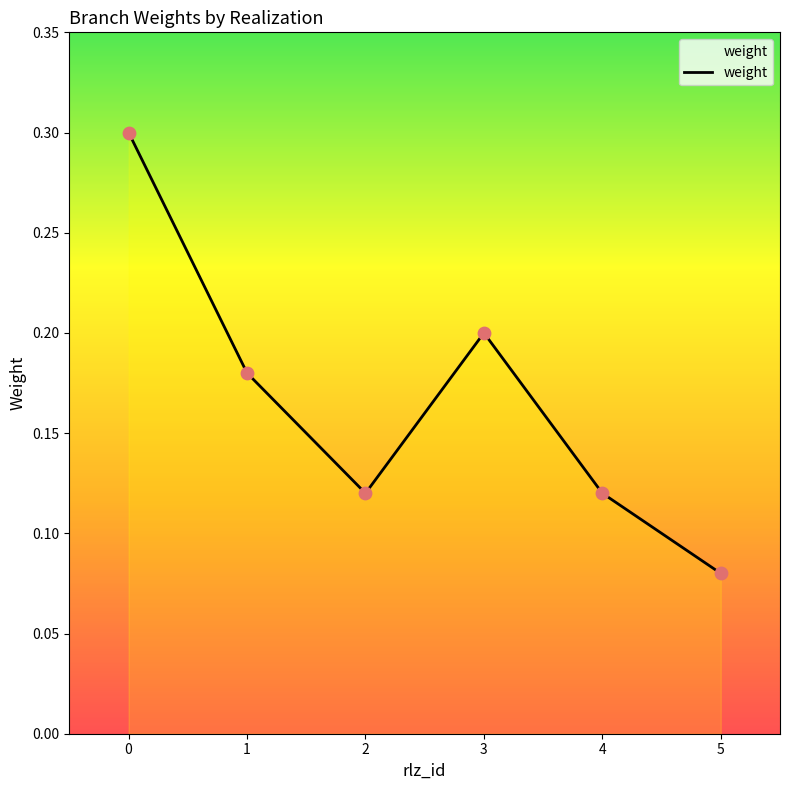

What is the change in value from 0 to 3?

-0.1